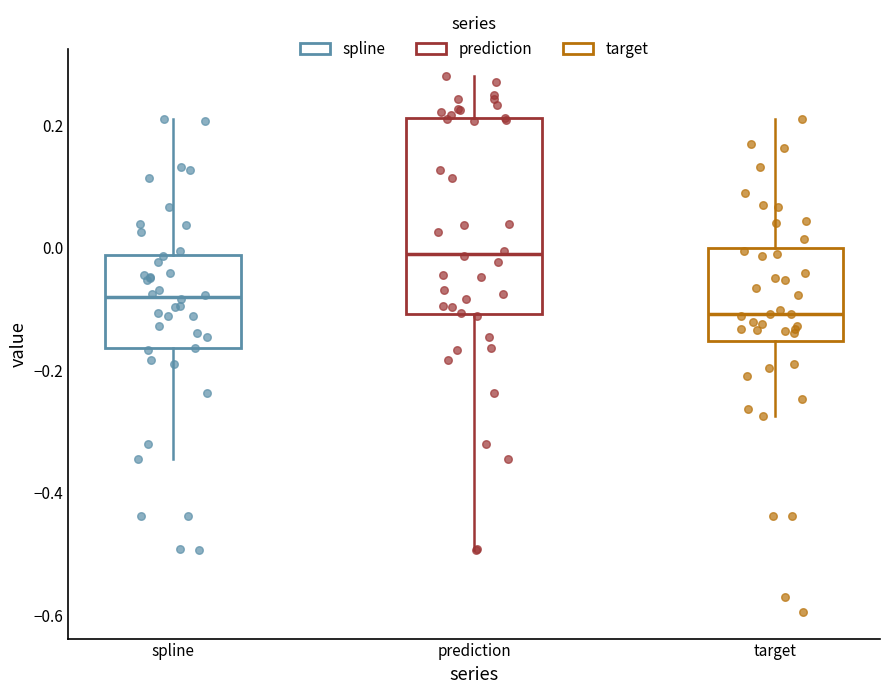

Reading left to right, read every box against the y-axis: the position of its median line, the range the box covers, and the ends of its whiskers. The values are not printed on the chart, so give them approximately, as read against the axis.

spline: median -0.08, box -0.16 to -0.02, whiskers -0.34 to 0.22
prediction: median 0.00, box -0.10 to 0.22, whiskers -0.50 to 0.28
target: median -0.10, box -0.16 to 0.00, whiskers -0.28 to 0.22